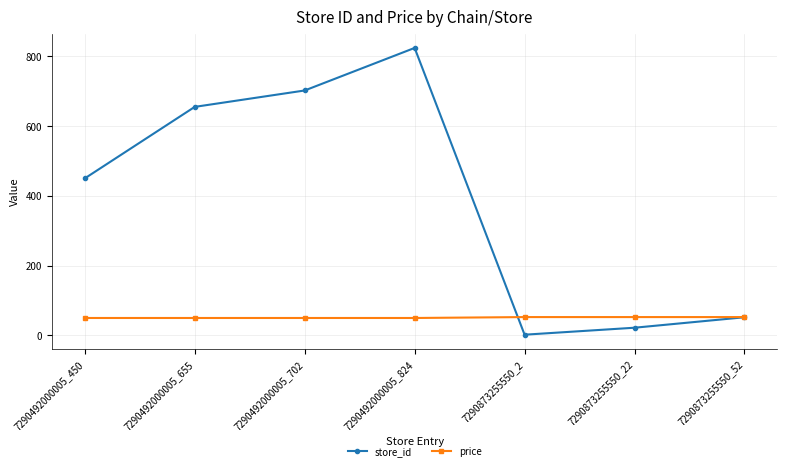

True or false: store_id has more than 1 interior local peaks.

False